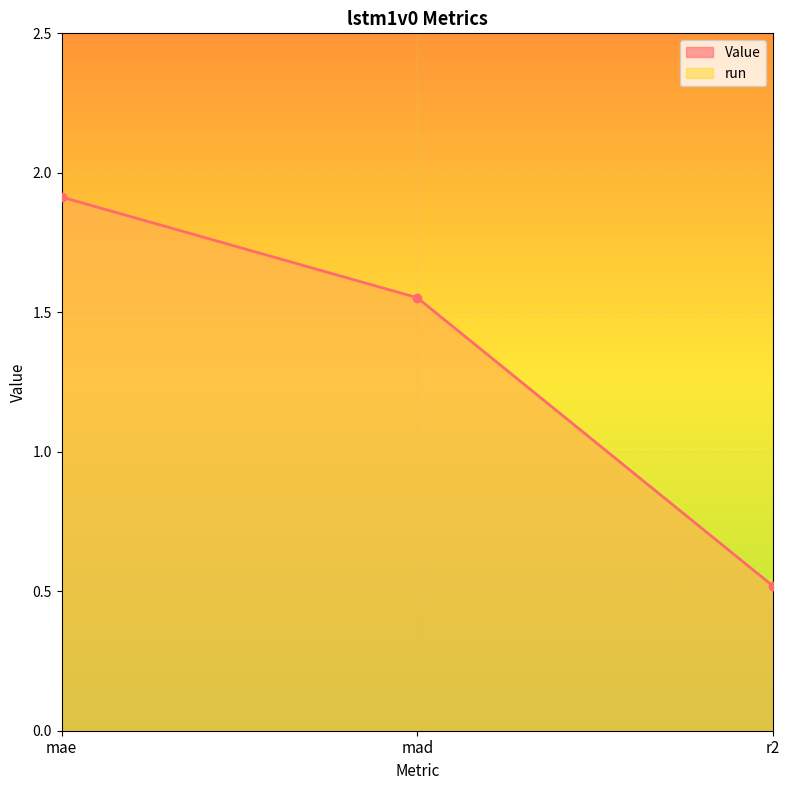

What is the change in value from mae to r2?

-1.4